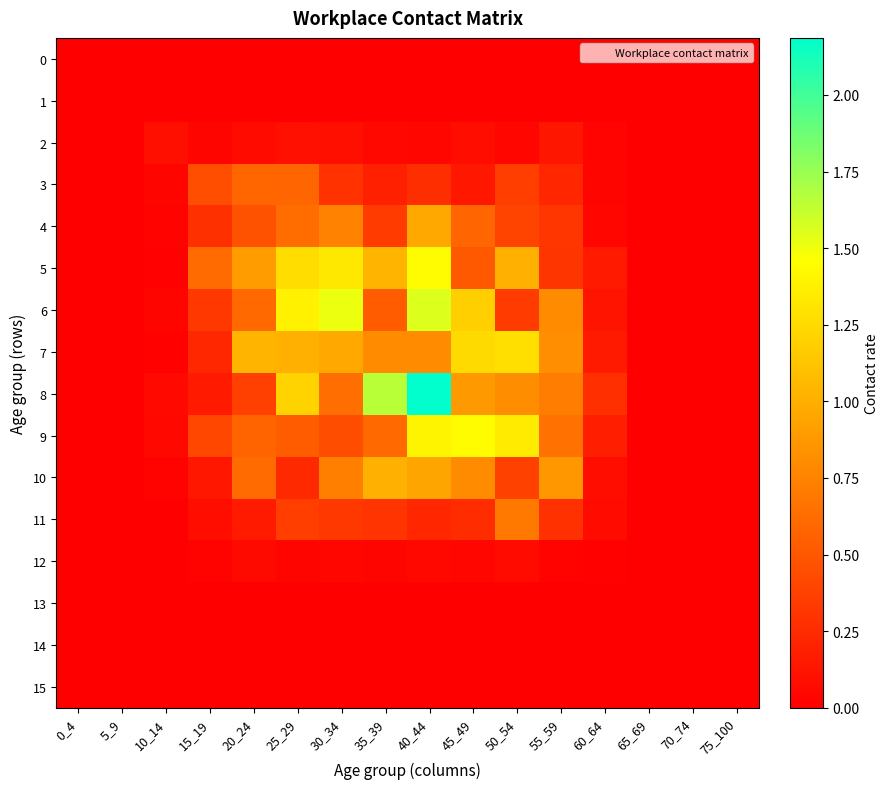

Between 35_39 and 40_44, which series saw the biggest shift?

6